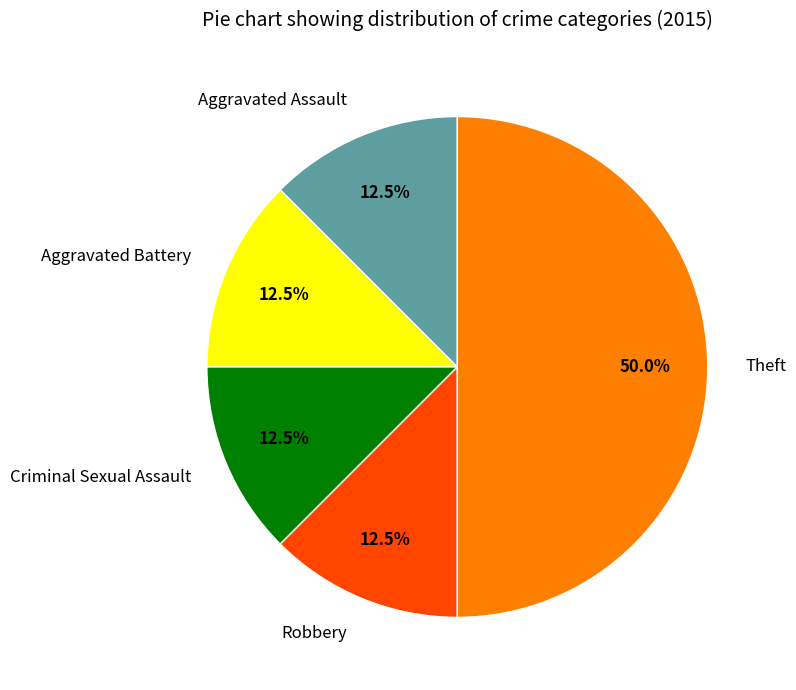

Does Criminal Sexual Assault represent more than half of the total?

No